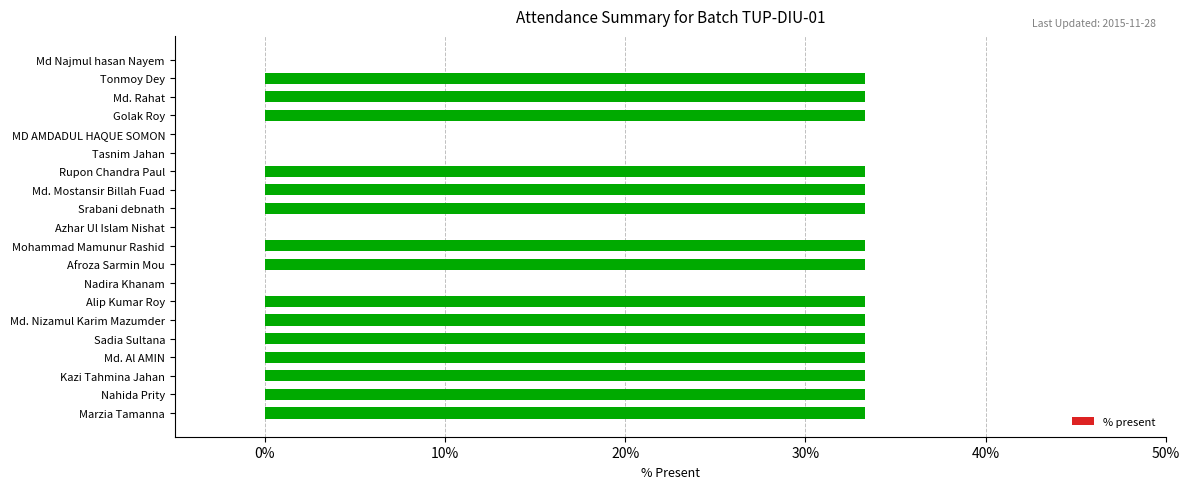

Reading top to bottom, transcribe all the data shown in this chart.

Md Najmul hasan Nayem=0.0	Tonmoy Dey=33.3	Md. Rahat=33.3	Golak Roy=33.3	MD AMDADUL HAQUE SOMON=0.0	Tasnim Jahan=0.0	Rupon Chandra Paul=33.3	Md. Mostansir Billah Fuad=33.3	Srabani debnath=33.3	Azhar Ul Islam Nishat=0.0	Mohammad Mamunur Rashid=33.3	Afroza Sarmin Mou=33.3	Nadira Khanam=0.0	Alip Kumar Roy=33.3	Md. Nizamul Karim Mazumder=33.3	Sadia Sultana=33.3	Md. Al AMIN=33.3	Kazi Tahmina Jahan=33.3	Nahida Prity=33.3	Marzia Tamanna=33.3